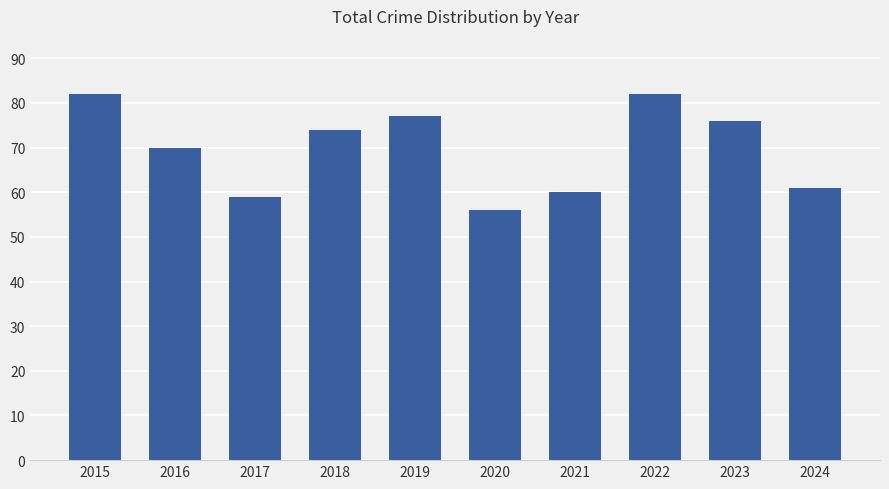

What is the difference between the maximum and minimum values?

26